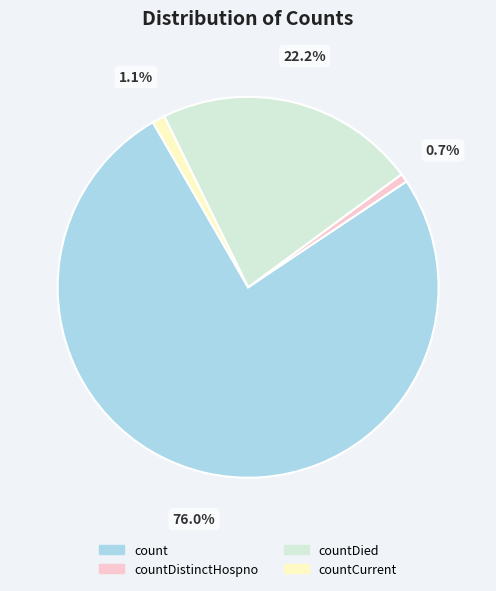

Is there any slice that represents more than half of the pie?

Yes